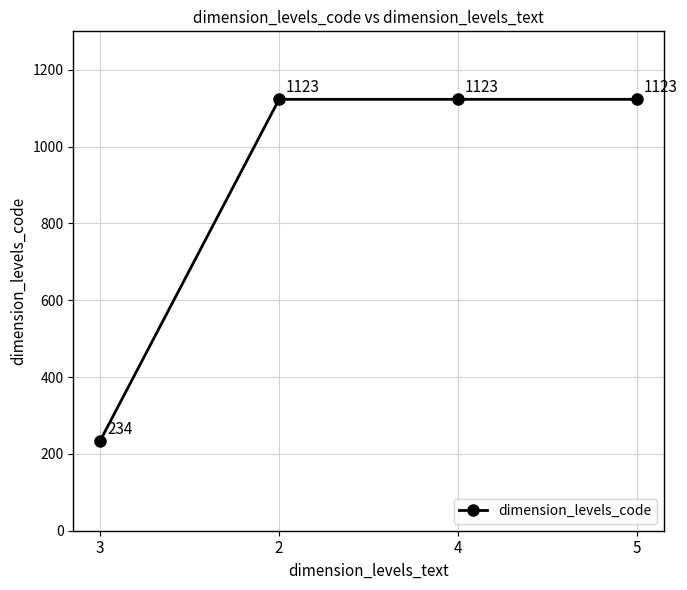

What is the difference between the maximum and minimum values?

889